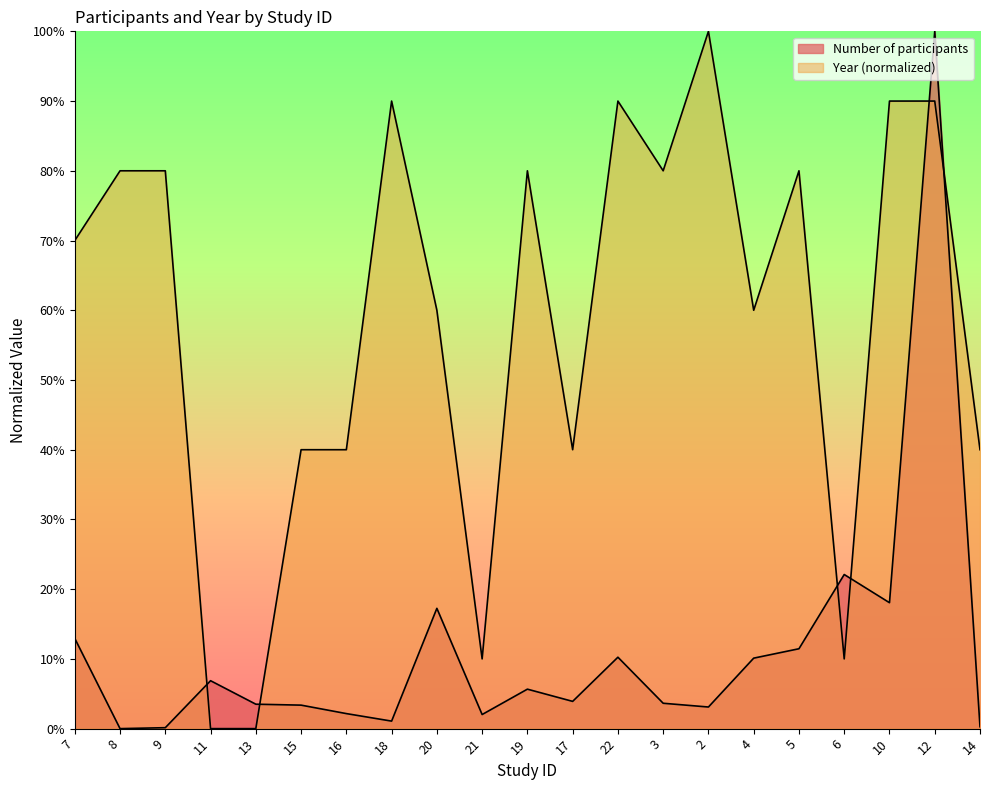

How many positive values does the Year series have?

19